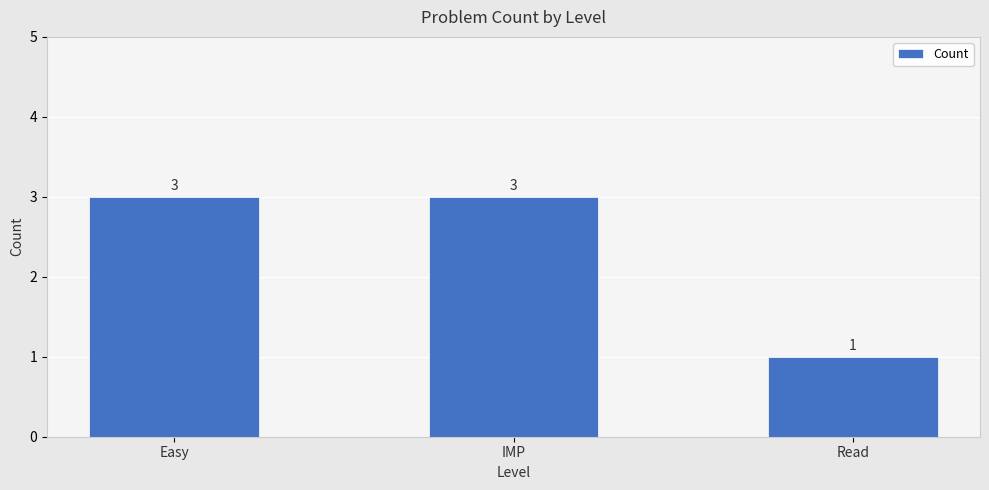

True or false: the data shows 2 at Read.

False